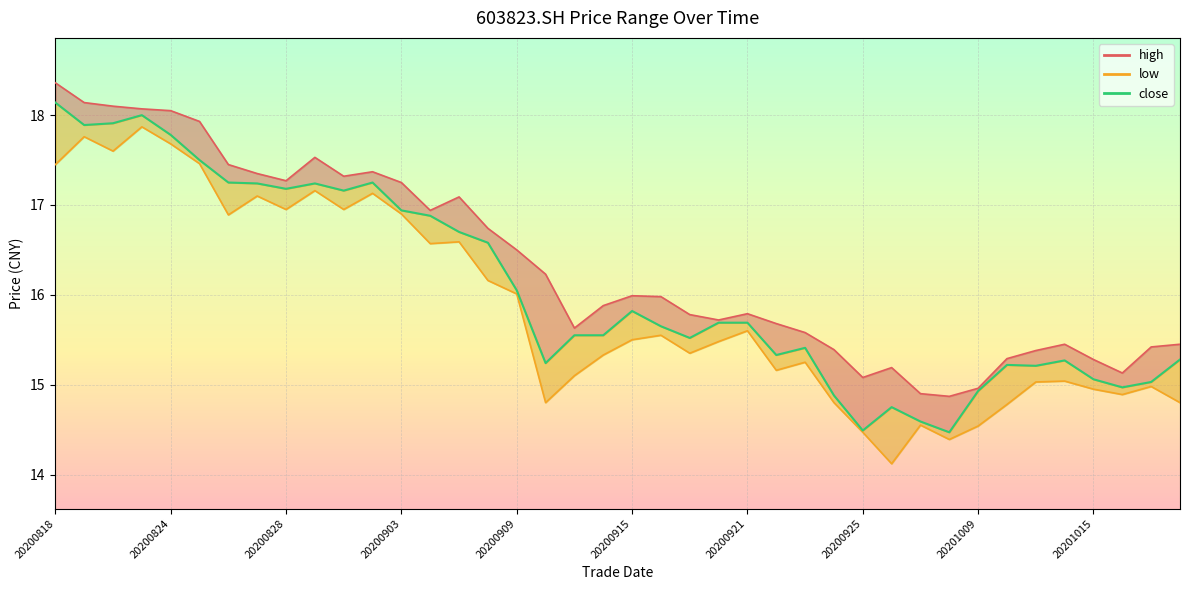

Which series has the largest range (max minus min)?

low